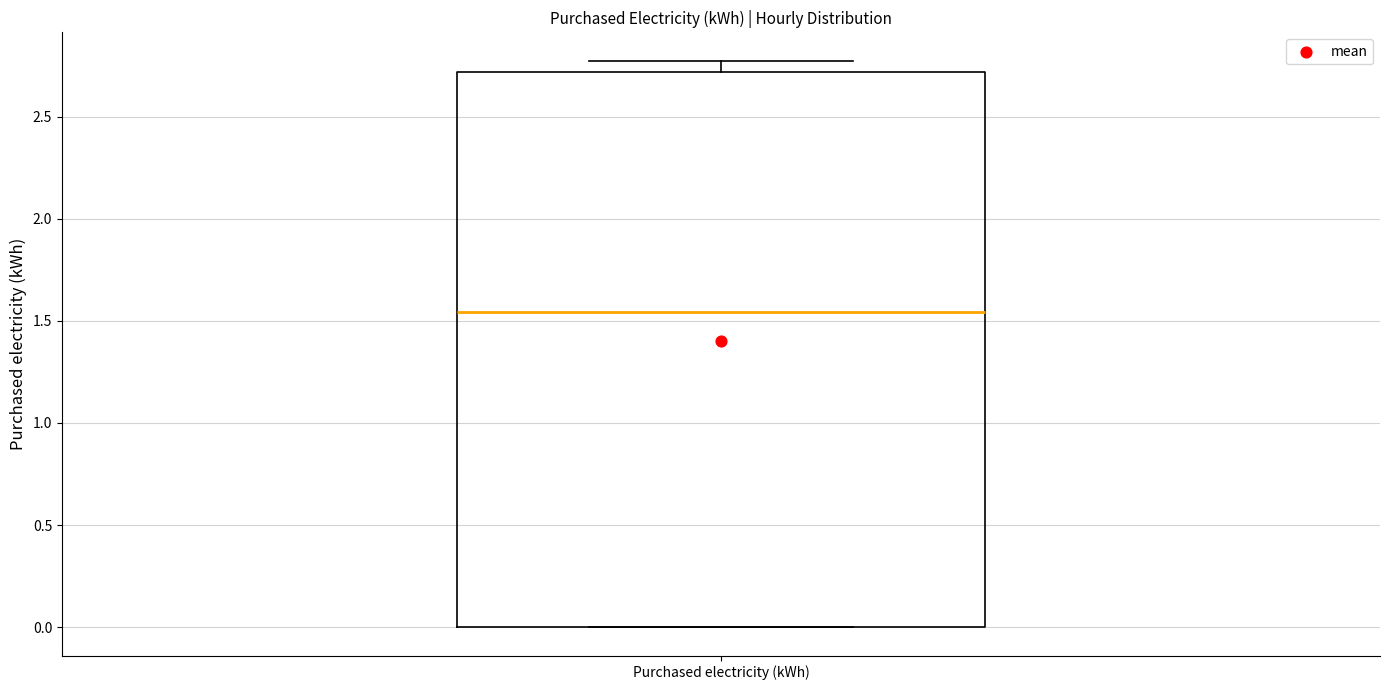

Transcribe this box plot: give where the median line is, the range the box spans, and where the two whiskers end, as read against the y-axis. The values are not printed on the chart, so give them approximately, as read against the axis.

median 1.55, box 0.00 to 2.70, whiskers 0.00 to 2.75